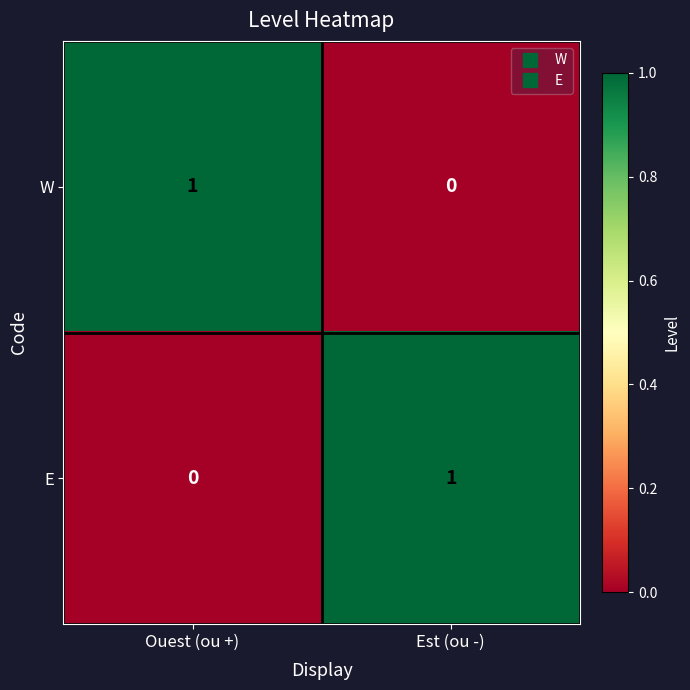

Reading left to right, transcribe all the data shown in this chart.

W: 1	0
E: 0	1